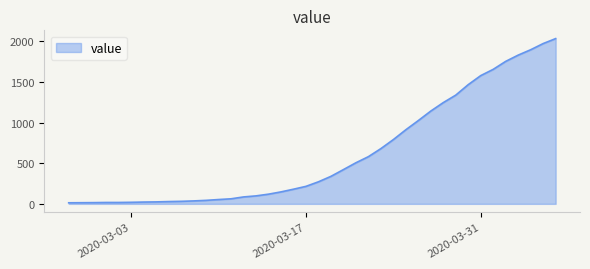

What is the difference between the maximum and minimum values?

2019